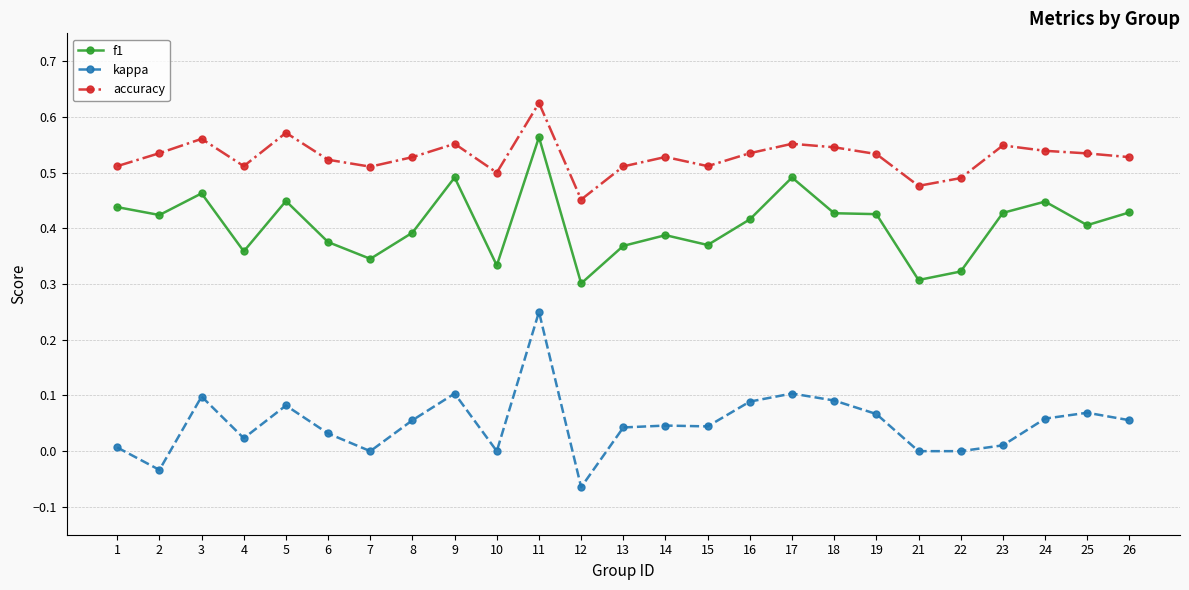

What is the sum of the accuracy values at 7 and 17?

1.1